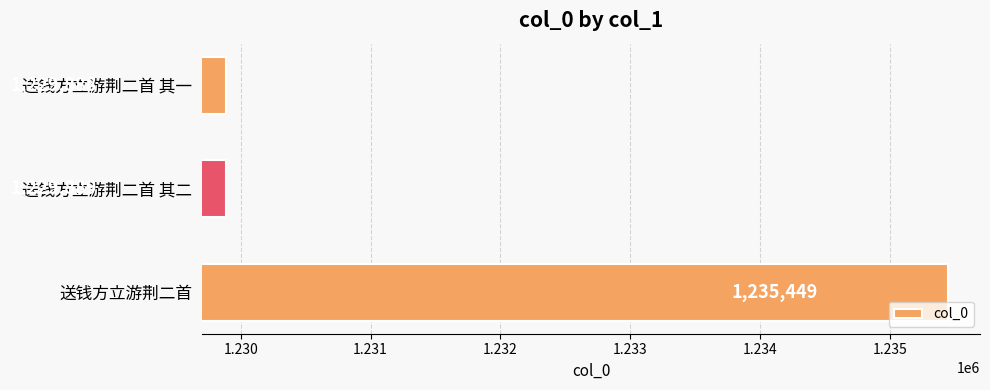

Reading top to bottom, transcribe all the data shown in this chart.

1229888	1229889	1235449